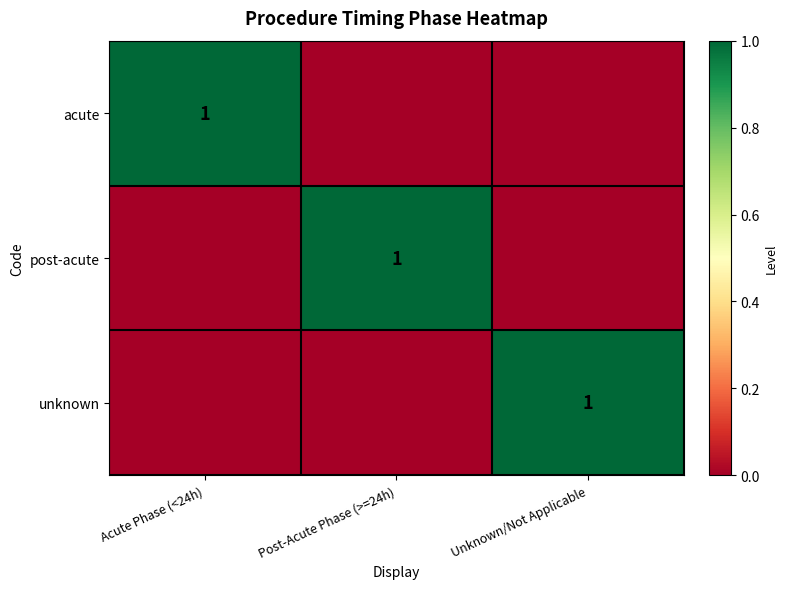

The value of post-acute at Post-Acute Phase (>=24h) is 2. True or false?

False